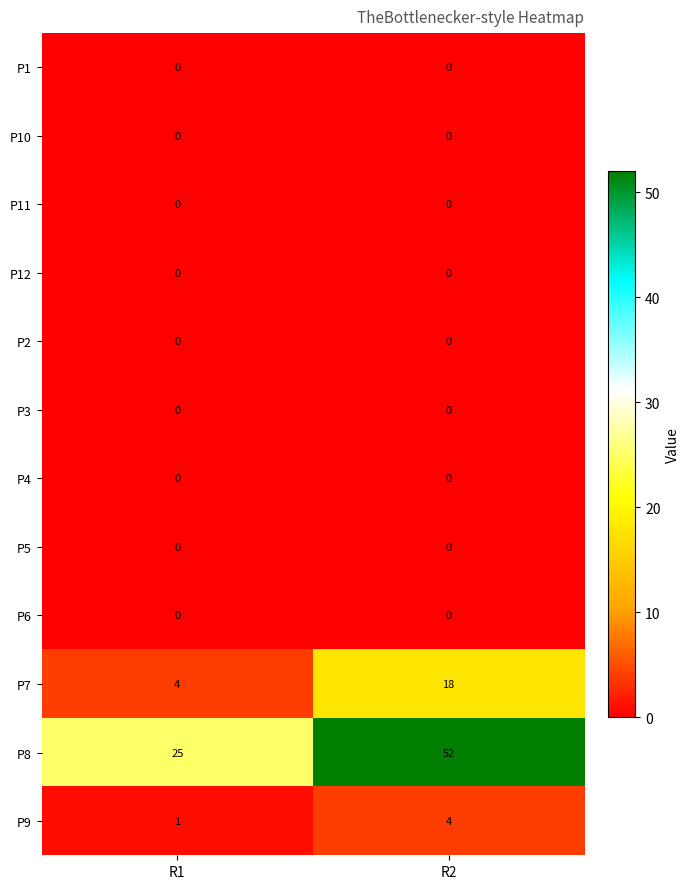

What is the total value across all series at R1?

30